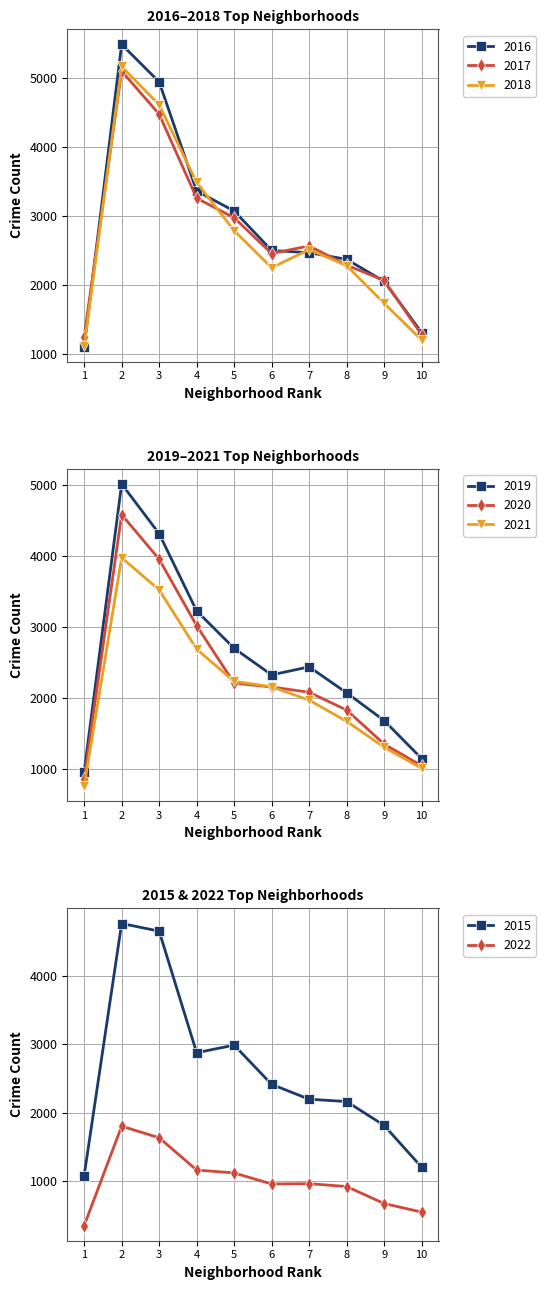

The 2017 series shows 1281 at 10. True or false?

True